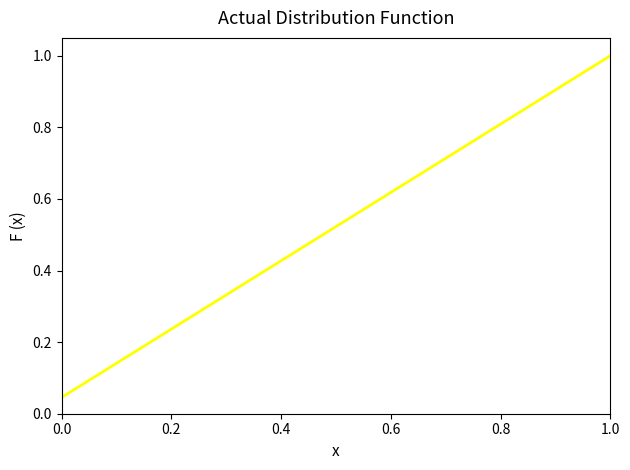

What is the difference between the maximum and minimum values?

1.0